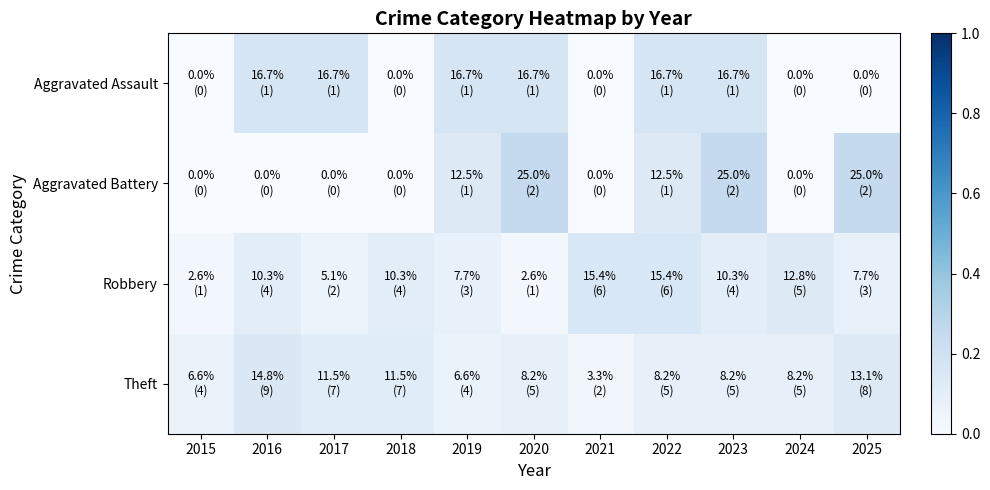

At 2022, list the series in order from largest to smallest.

Aggravated Assault, Robbery, Aggravated Battery, Theft